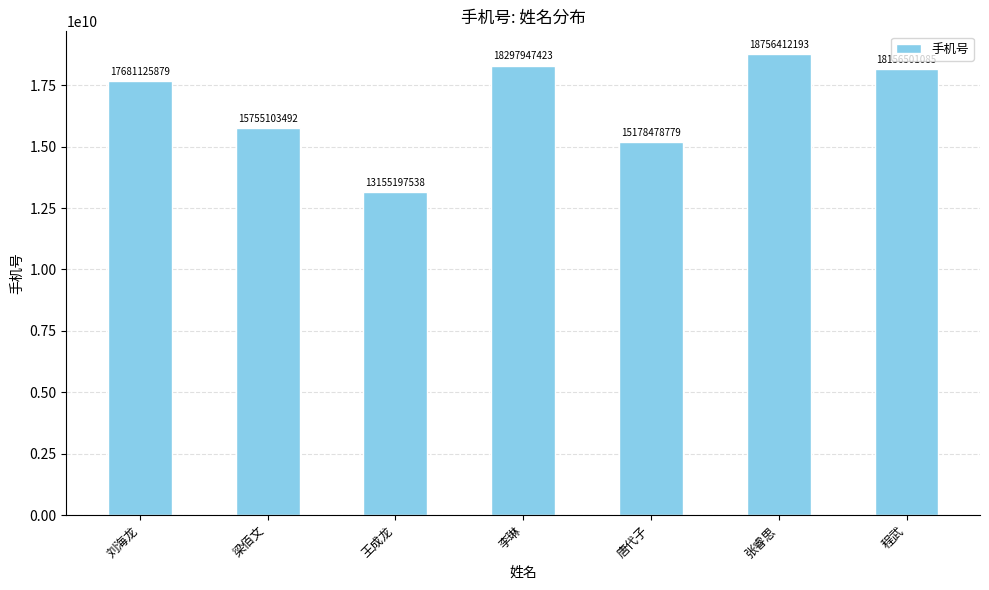

List the labels in order of value, smallest first.

王成龙, 唐代子, 梁佰文, 刘海龙, 程武, 李琳, 张睿思